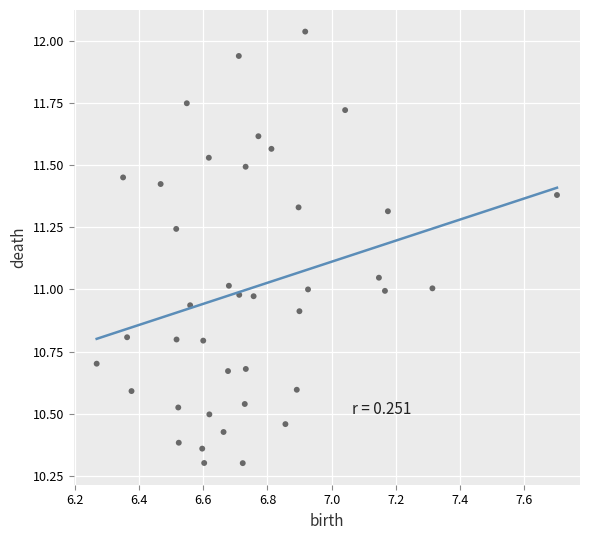

What is the range of X values (max minus min)?

1.4